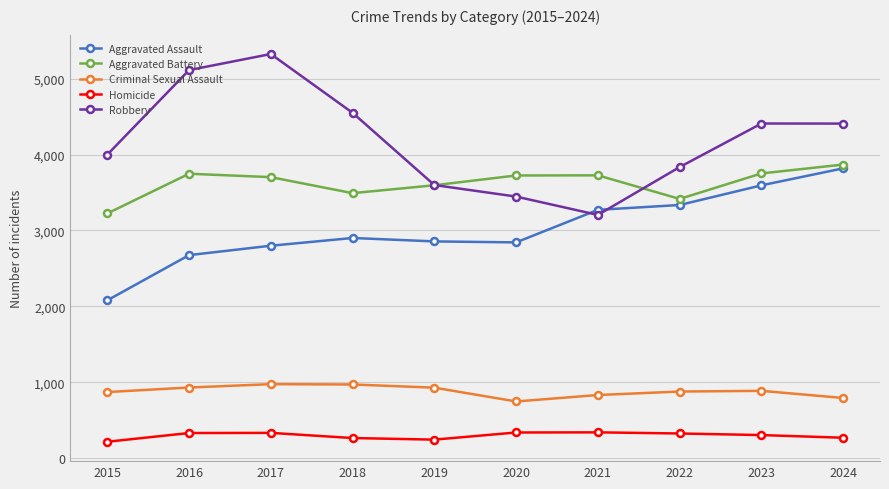

What is the average value of the Criminal Sexual Assault series?

880